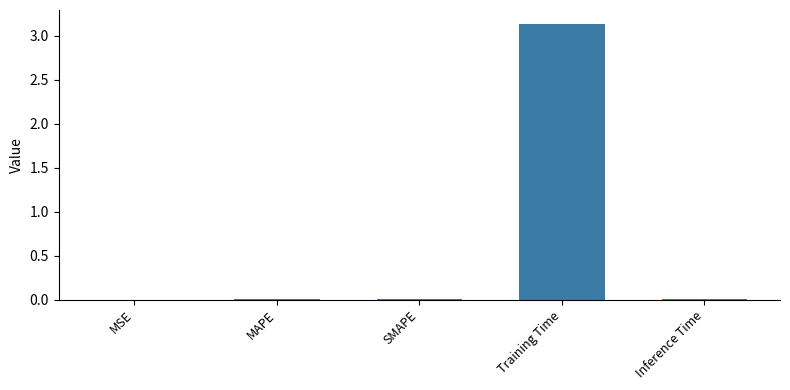

Which category has the highest value across all series?

Training Time